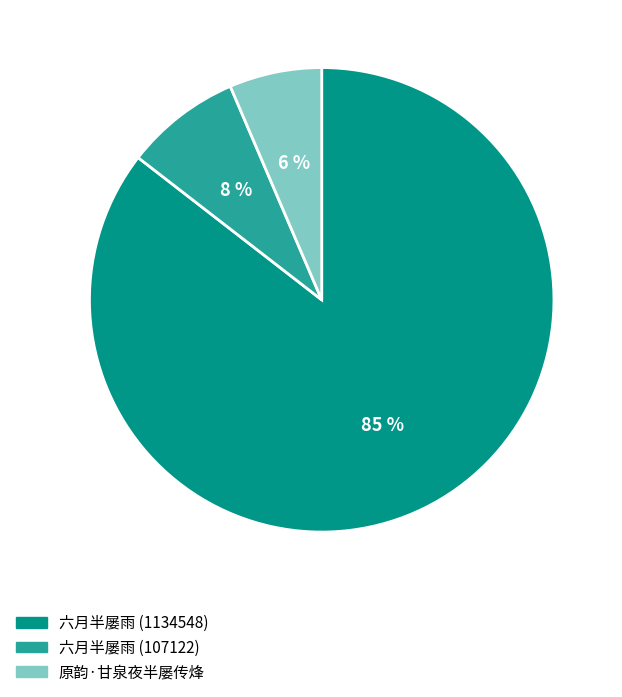

Which has a higher value, 六月半屡雨 (107122) or 原韵·甘泉夜半屡传烽?

六月半屡雨 (107122)